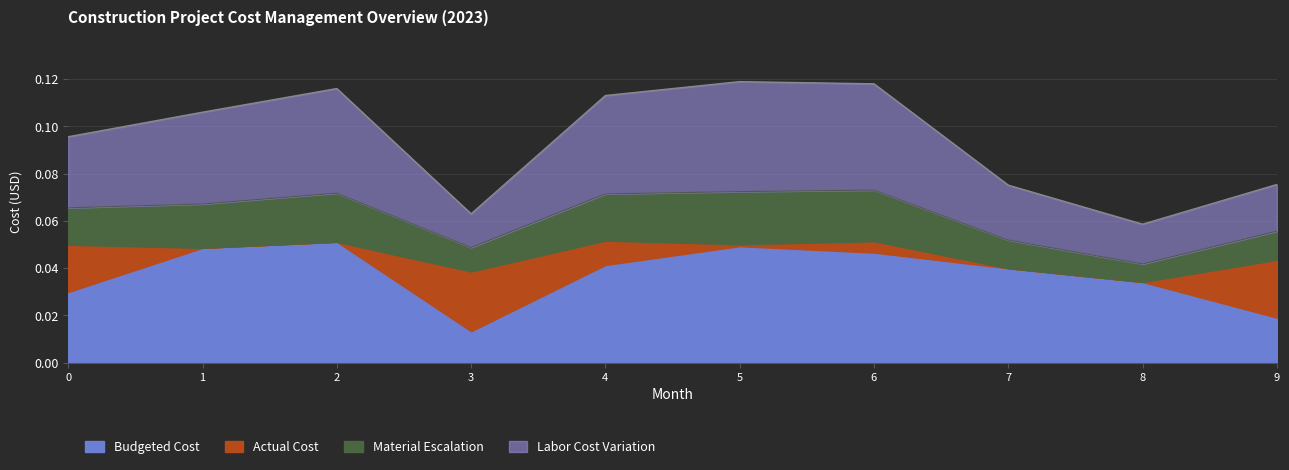

Does the chart display data point markers on the line(s)?

No